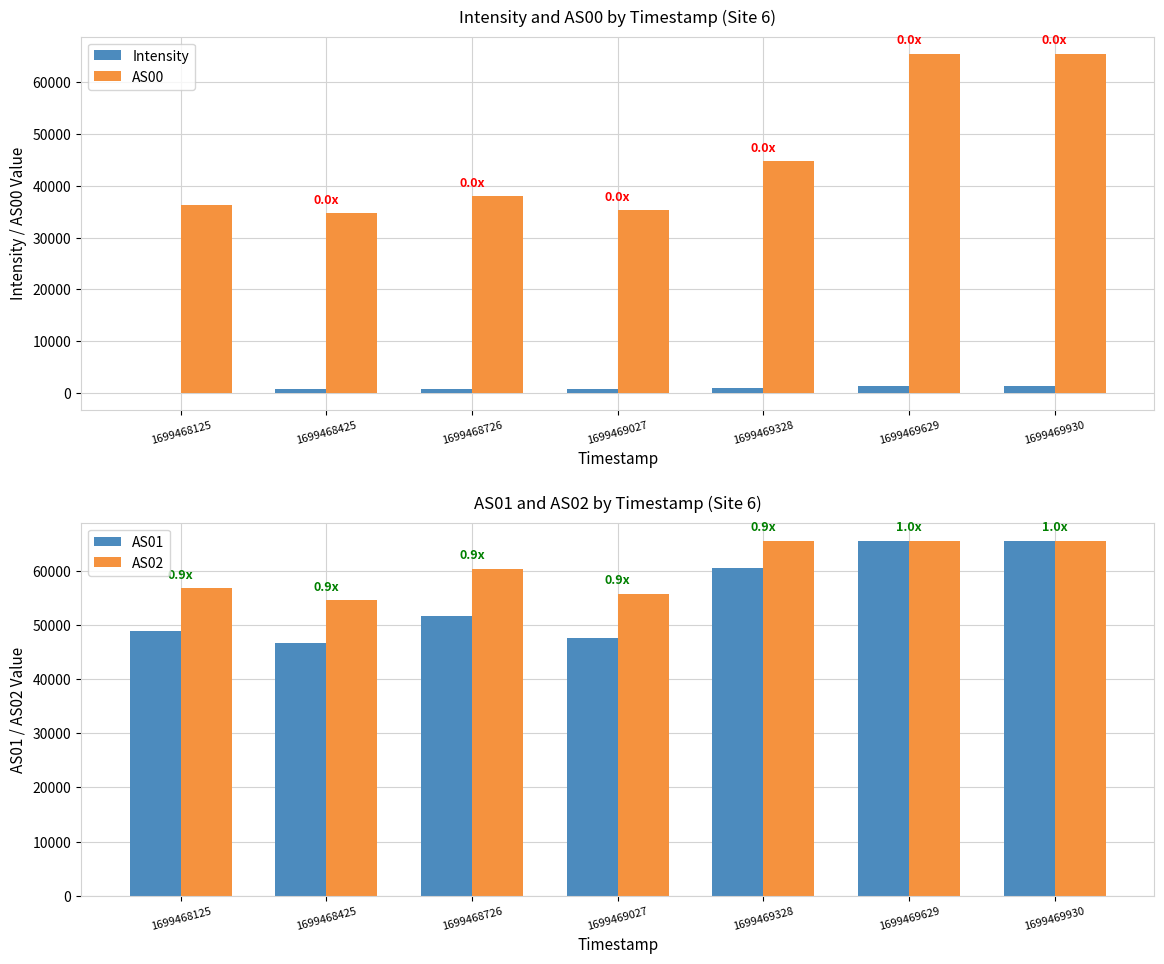

What is the approximate value of AS02 at 1699469629?

65535